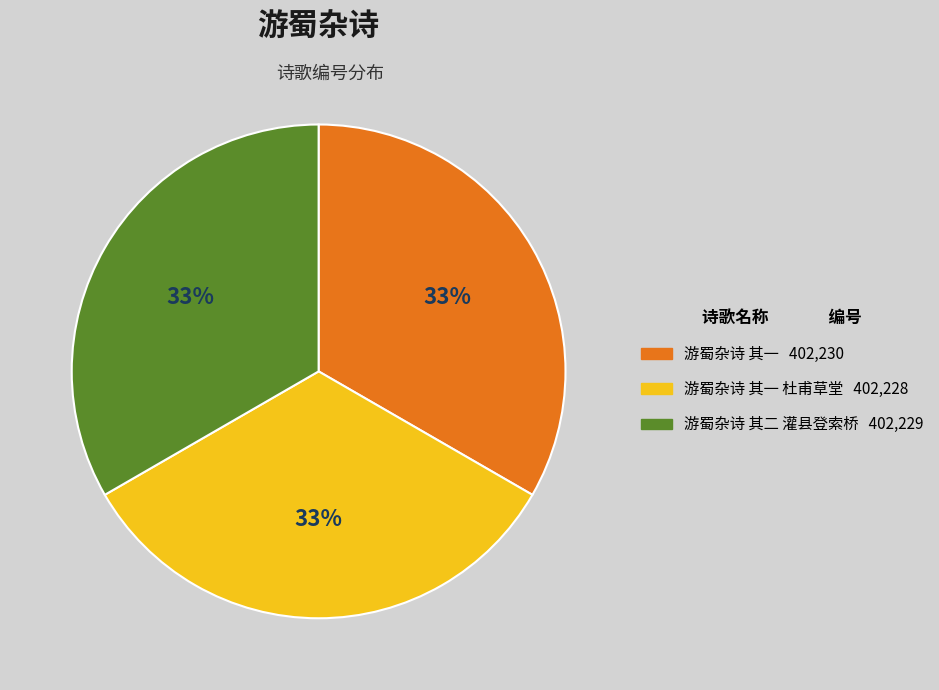

To the nearest percent, what is the average slice percentage?

33%